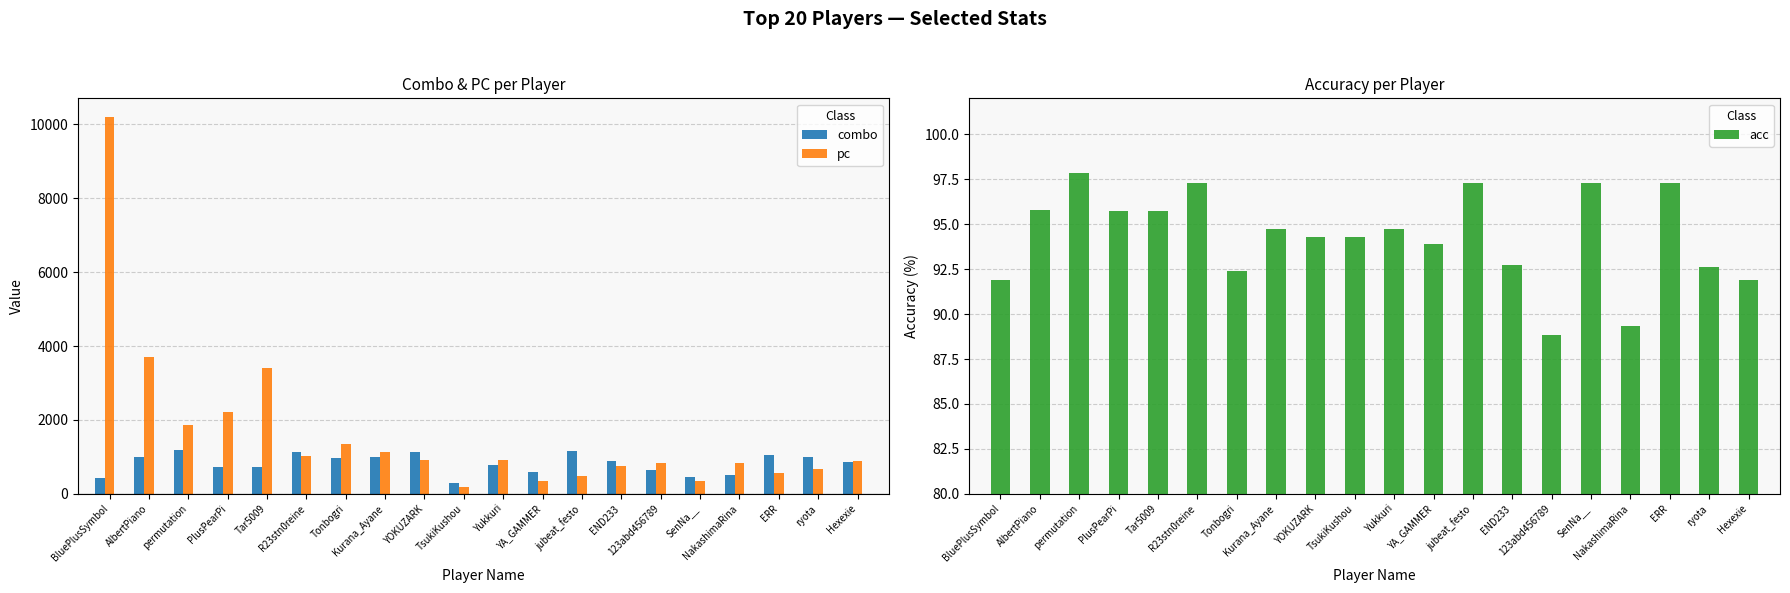

Reading right to left, list all the values displayed in this chart.

combo: Hexexie=860.0	ryota=1011.0	ERR=1065.0	NakashimaRina=520.0	SenNa__=445.0	123abd456789=637.0	END233=900.0	jubeat_festo=1165.0	YA_GAMMER=584.0	Yukkuri=782.0	TsukiKushou=301.0	YOKUZARK=1131.0	Kurana_Ayane=1001.0	Tonbogri=979.0	R23stn0reine=1126.0	Tar5009=733.0	PlusPearPi=735.0	permutation=1190.0	AlbertPiano=995.0	BluePlusSymbol=438.0
pc: Hexexie=897.0	ryota=682.0	ERR=578.0	NakashimaRina=824.0	SenNa__=353.0	123abd456789=834.0	END233=753.0	jubeat_festo=488.0	YA_GAMMER=340.0	Yukkuri=914.0	TsukiKushou=183.0	YOKUZARK=918.0	Kurana_Ayane=1139.0	Tonbogri=1345.0	R23stn0reine=1031.0	Tar5009=3395.0	PlusPearPi=2206.0	permutation=1866.0	AlbertPiano=3701.0	BluePlusSymbol=10193.0
acc: Hexexie=91.9	ryota=92.6	ERR=97.3	NakashimaRina=89.3	SenNa__=97.3	123abd456789=88.8	END233=92.7	jubeat_festo=97.3	YA_GAMMER=93.9	Yukkuri=94.8	TsukiKushou=94.3	YOKUZARK=94.3	Kurana_Ayane=94.8	Tonbogri=92.4	R23stn0reine=97.3	Tar5009=95.7	PlusPearPi=95.7	permutation=97.8	AlbertPiano=95.8	BluePlusSymbol=91.9